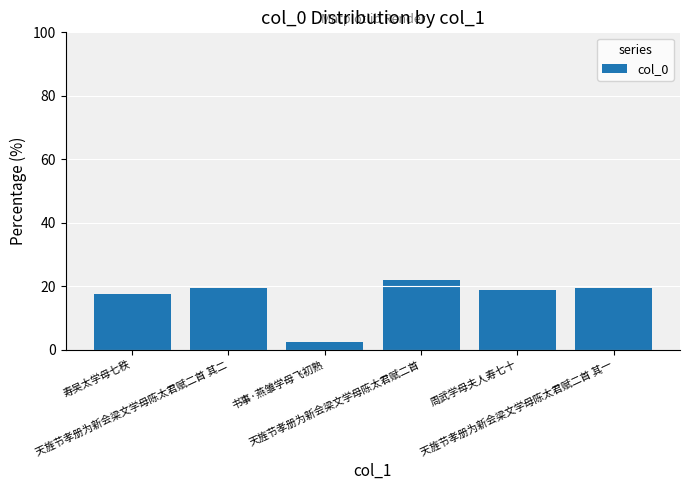

How many bars are there in total?

6